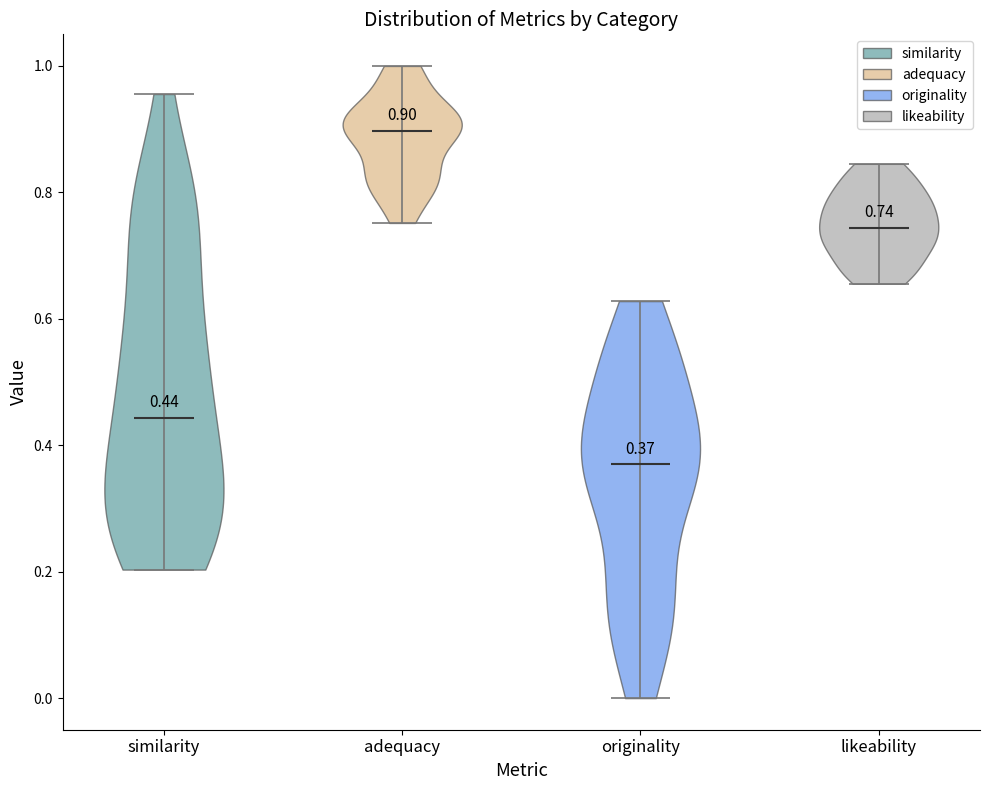

Which violin has the lowest median line?

originality